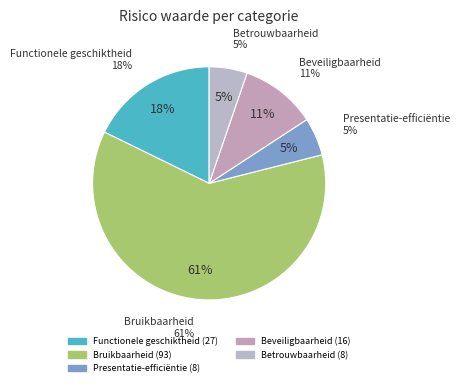

Is it true that Onderhoudbaarheid is 0% of the pie?

True